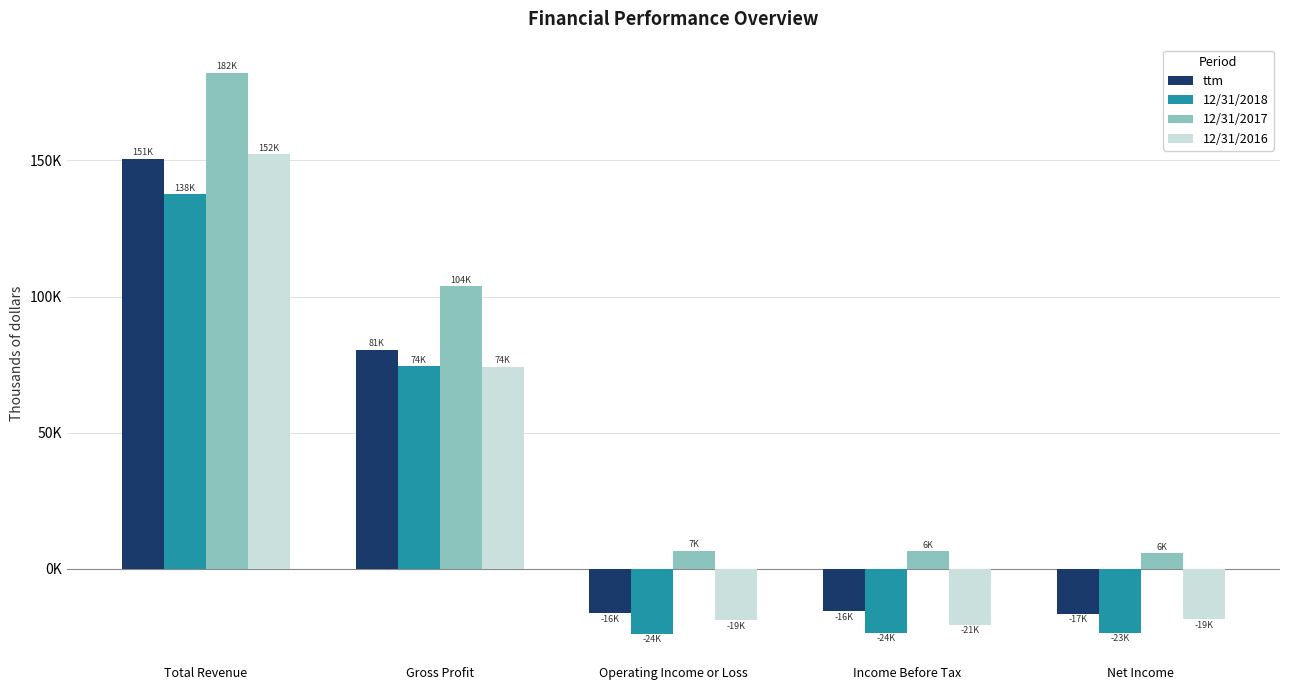

What is the highest value of the 12/31/2018 series?

137685